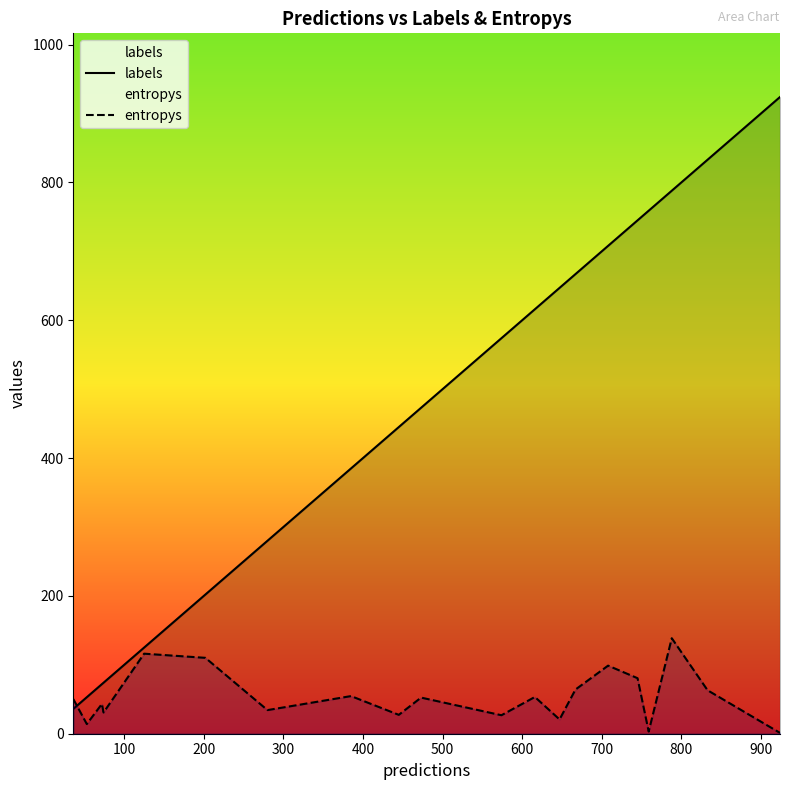

Which series has the largest total across all categories?

labels